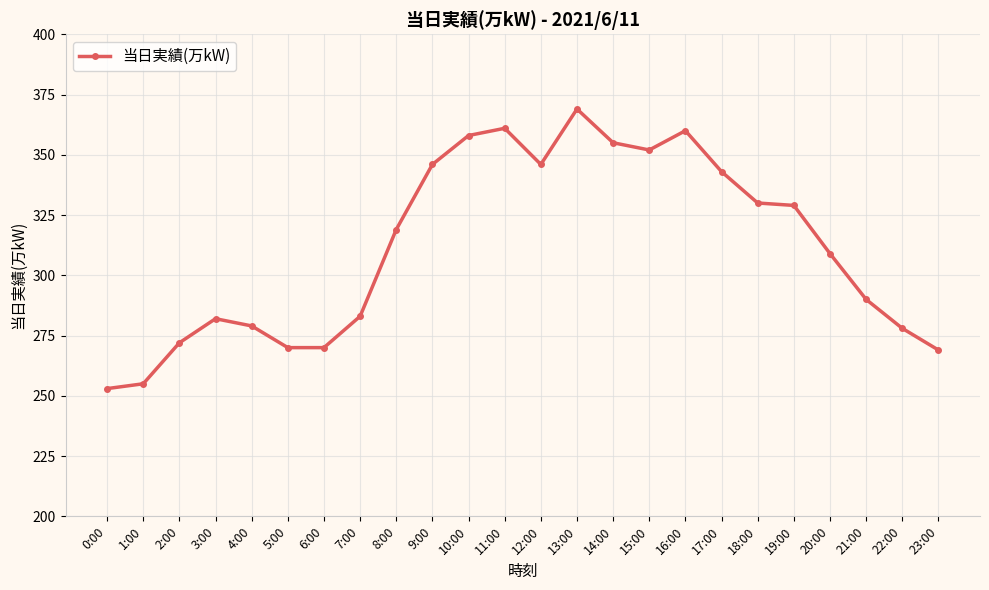

Which category has the lowest value across all series?

0:00